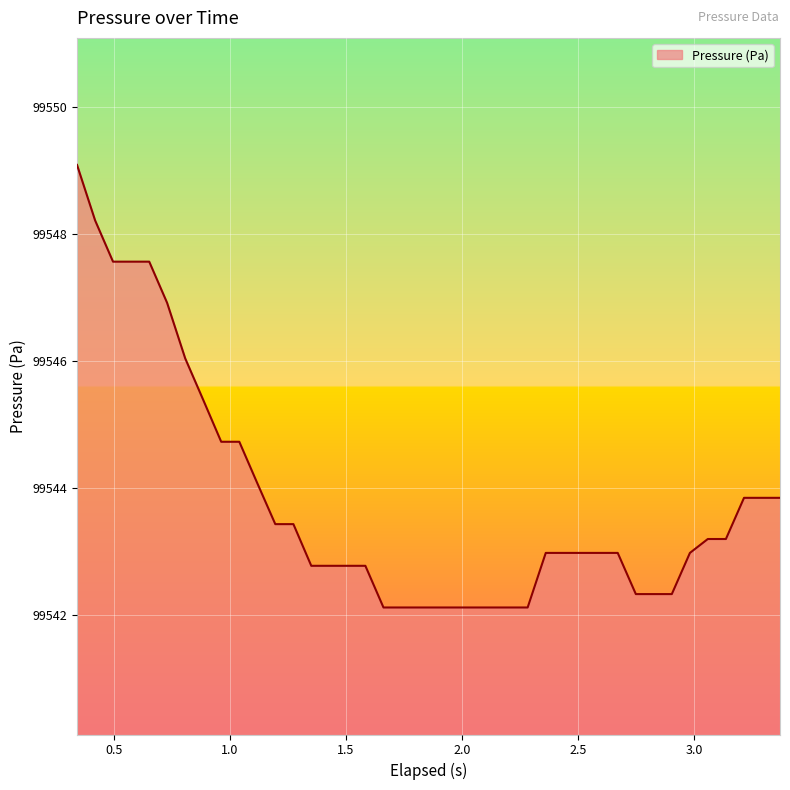

What is the difference between the maximum and minimum values?

7.0